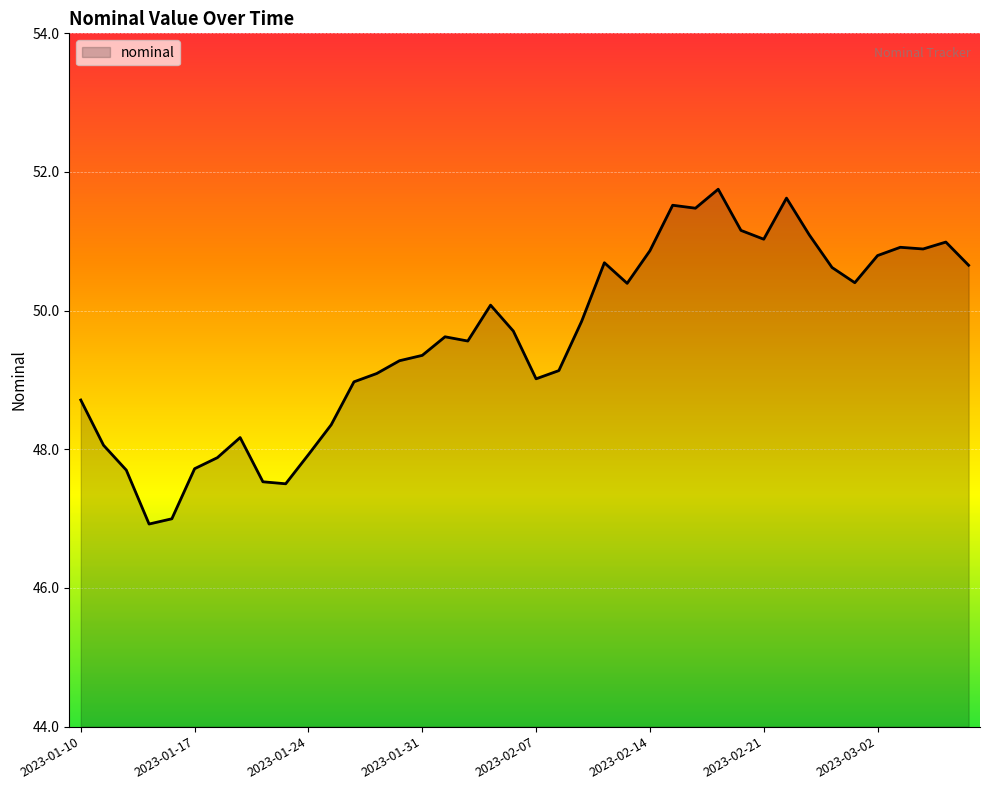

What is the difference between the maximum and minimum values?

4.8